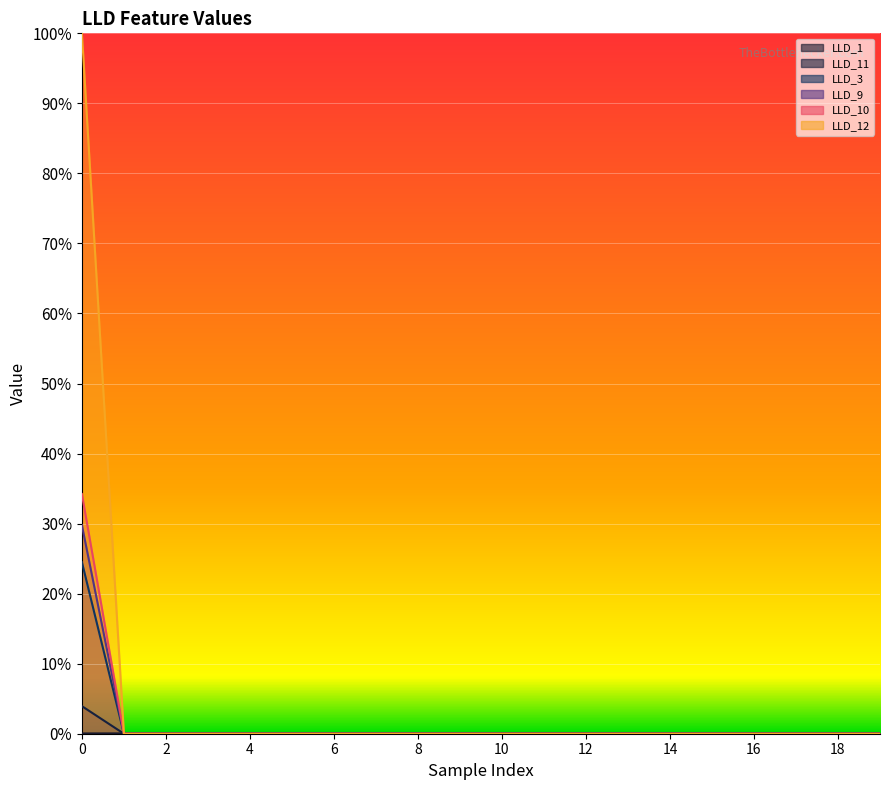

Which has a higher value, 15 or 19?

15